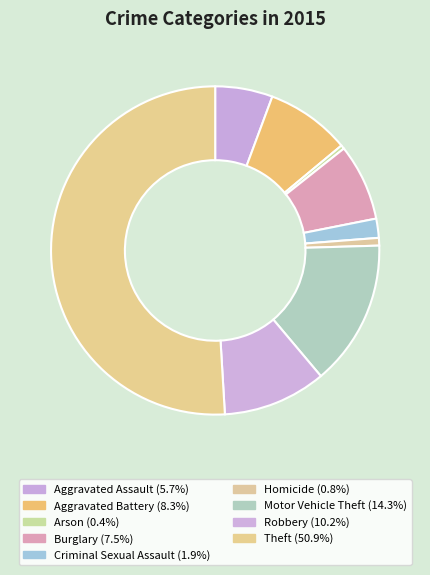

What is the smallest slice in the pie chart?

Arson